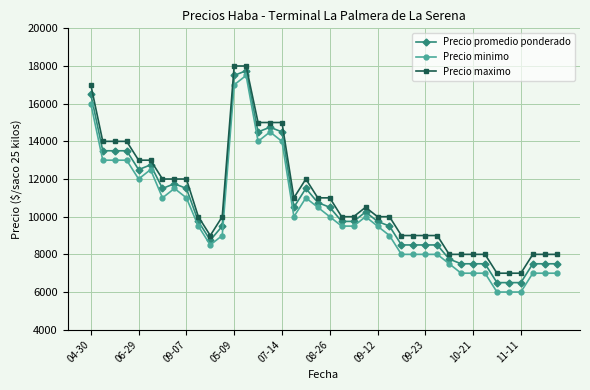

Reading right to left, what are all the values shown in this chart?

Precio promedio ponderado: 7500	7500	7500	6500	6500	6500	7500	7500	7500	7750	8500	8500	8500	8500	9500	9750	10250	9750	9750	10500	10750	11500	10500	14500	14750	14500	17750	17500	9500	8750	9750	11500	11750	11500	12750	12500	13500	13500	13500	16500
Precio minimo: 7000	7000	7000	6000	6000	6000	7000	7000	7000	7500	8000	8000	8000	8000	9000	9500	10000	9500	9500	10000	10500	11000	10000	14000	14500	14000	17500	17000	9000	8500	9500	11000	11500	11000	12500	12000	13000	13000	13000	16000
Precio maximo: 8000	8000	8000	7000	7000	7000	8000	8000	8000	8000	9000	9000	9000	9000	10000	10000	10500	10000	10000	11000	11000	12000	11000	15000	15000	15000	18000	18000	10000	9000	10000	12000	12000	12000	13000	13000	14000	14000	14000	17000